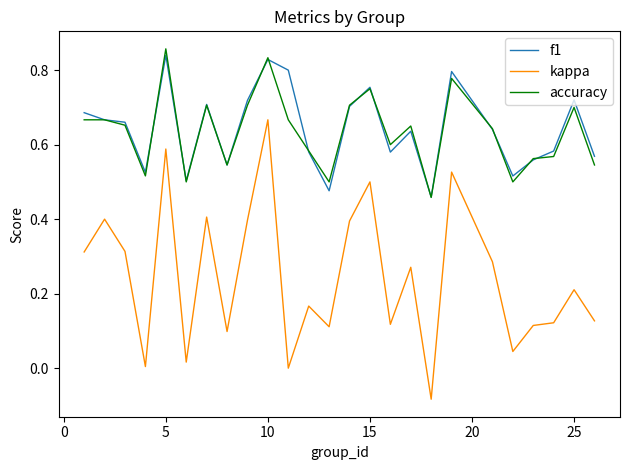

Which series has the widest spread of values?

kappa